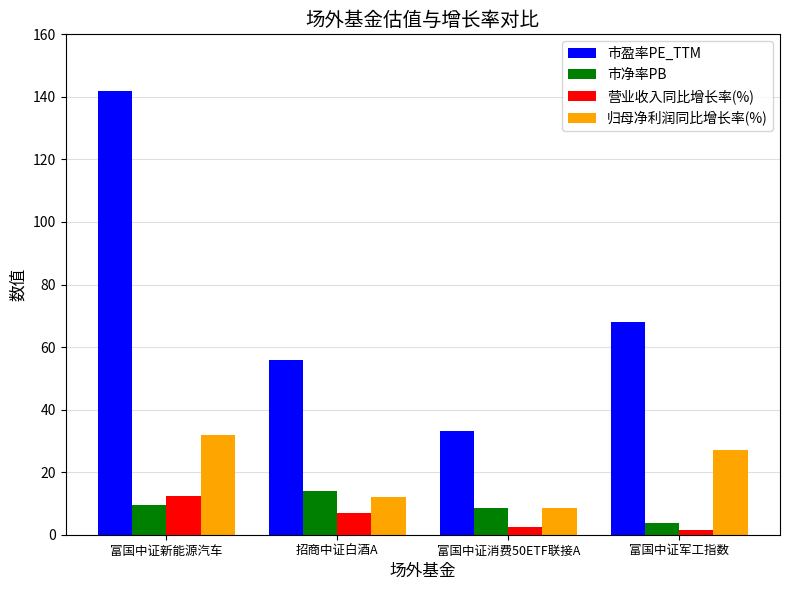

Which series has the largest total across all categories?

市盈率PE_TTM